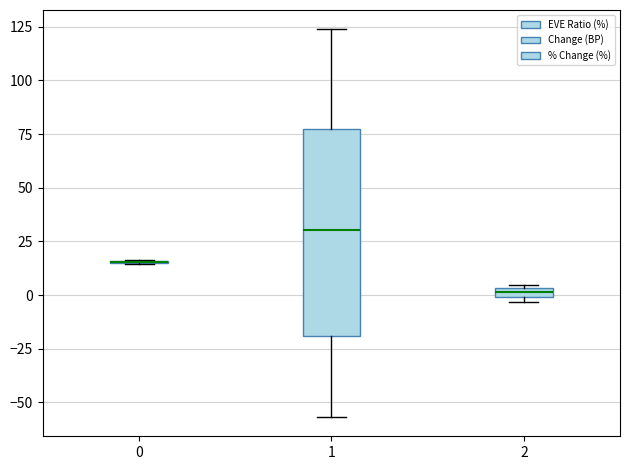

Comparing the boxes themselves (not the whiskers), which one is the tallest?

1